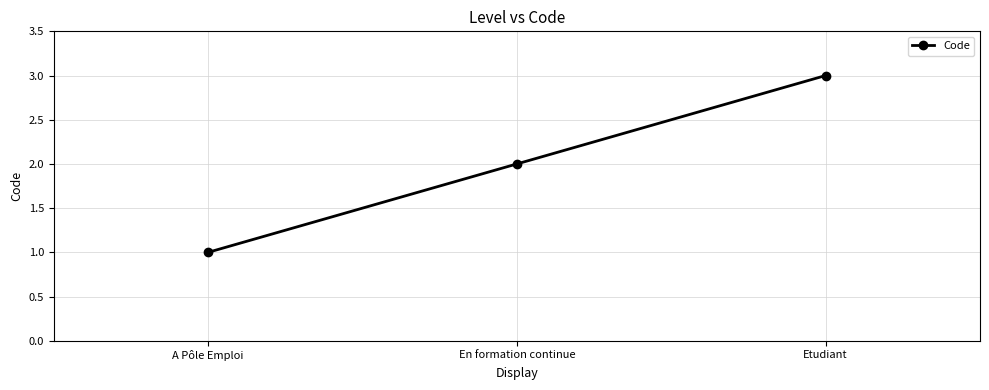

What is the label of the 2nd point from the right?

En formation continue